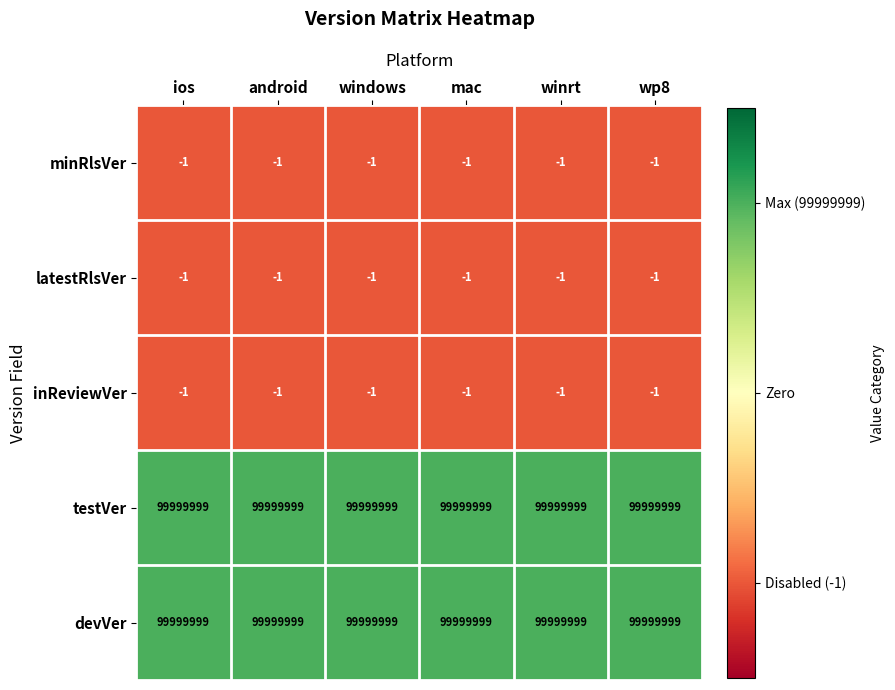

What is the spread (max minus min) of values at mac?

100000000